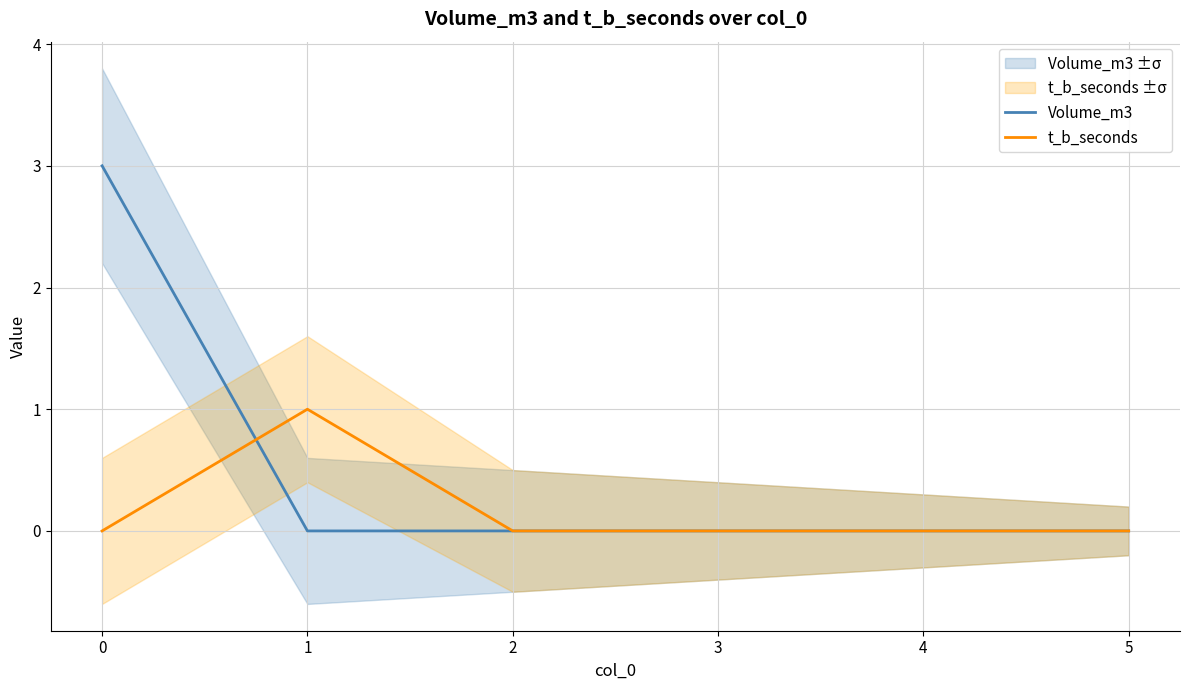

Rank the series by their average value, from highest to lowest.

Volume_m3, t_b_seconds